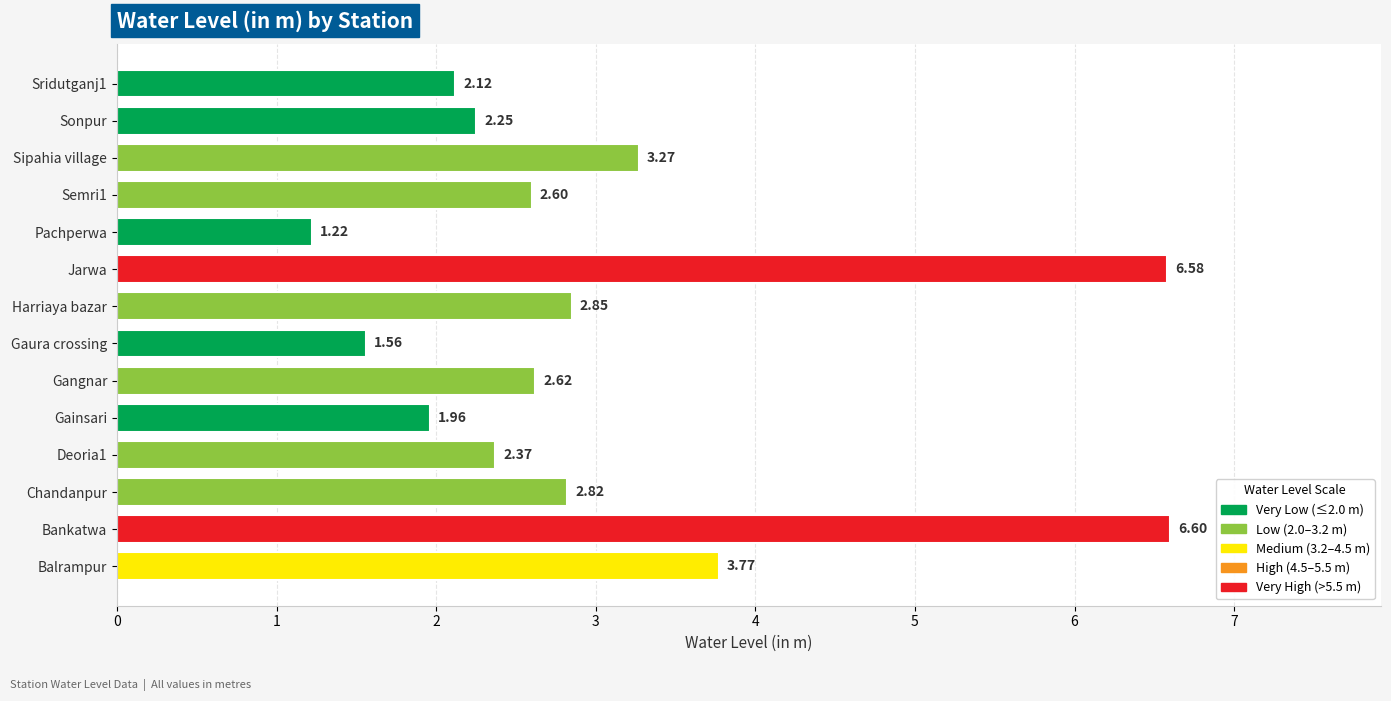

At which category does the chart reach its peak across all series?

Bankatwa